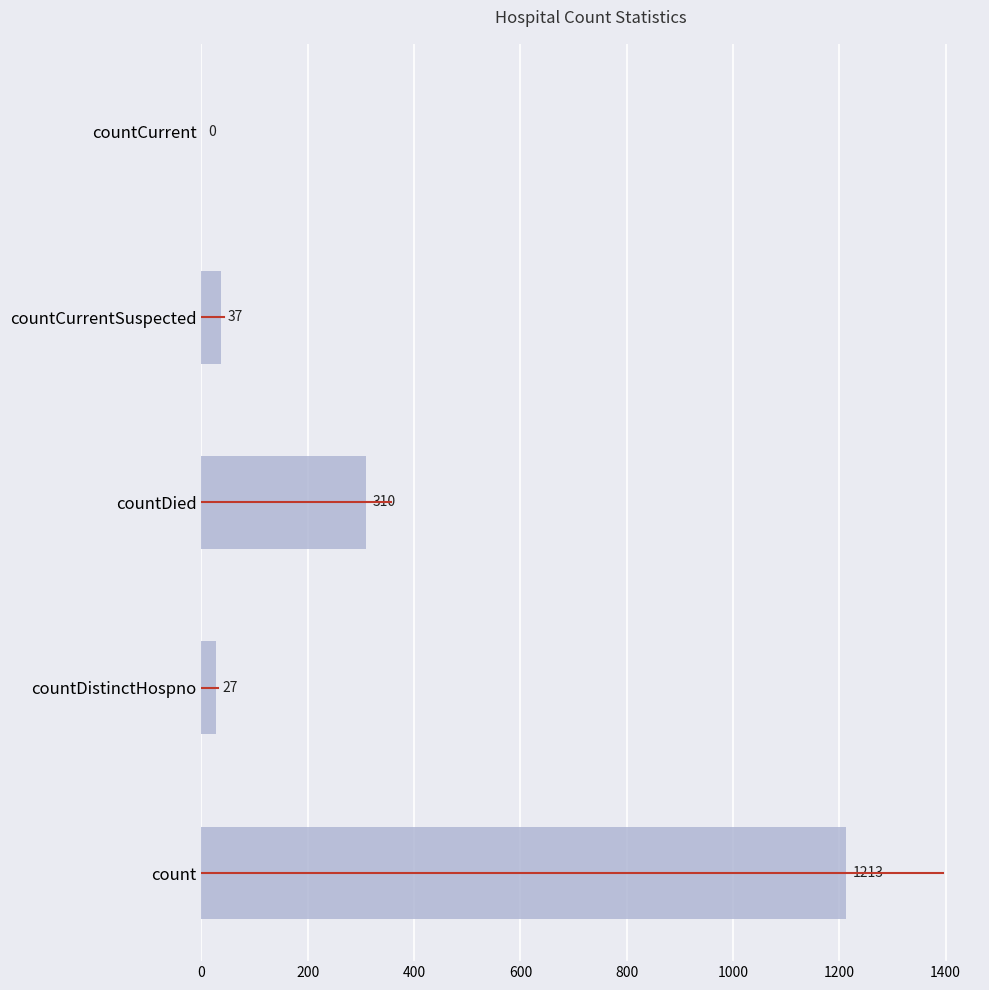

Reading bottom to top, what are all the values shown in this chart?

count=1213	countDistinctHospno=27	countDied=310	countCurrentSuspected=37	countCurrent=0